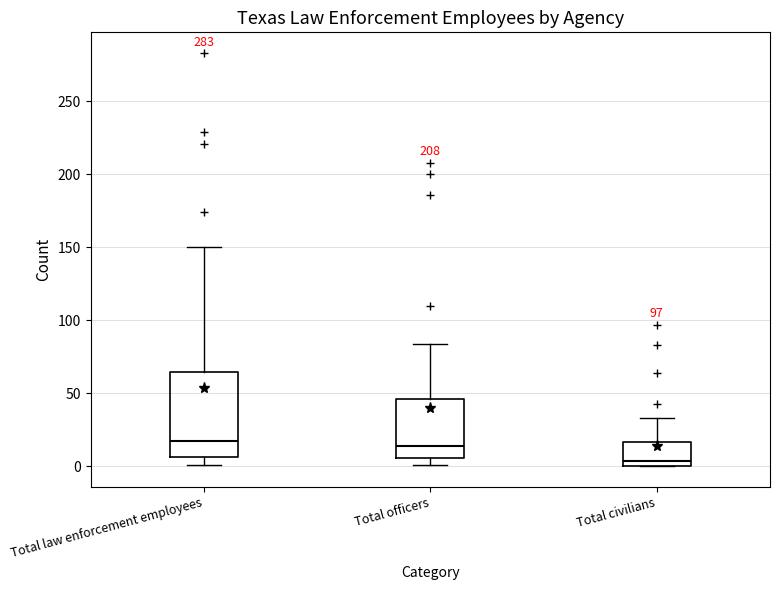

Comparing the boxes themselves (not the whiskers), which one is the tallest?

Total law enforcement employees